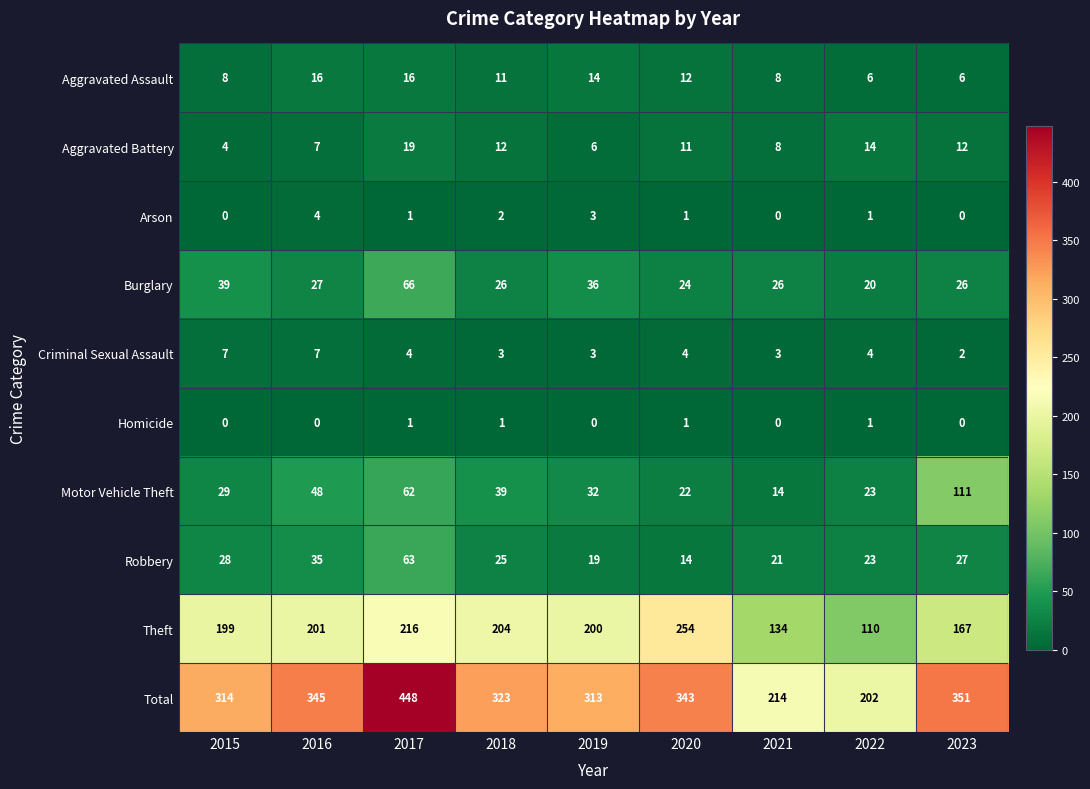

What is the sum of all Robbery values?

255